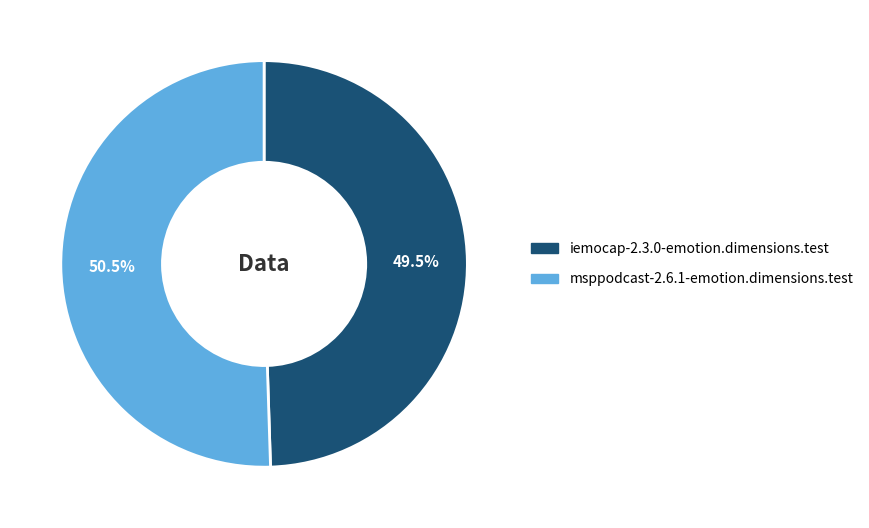

Which has a higher value, iemocap-2.3.0-emotion.dimensions.test or msppodcast-2.6.1-emotion.dimensions.test?

msppodcast-2.6.1-emotion.dimensions.test